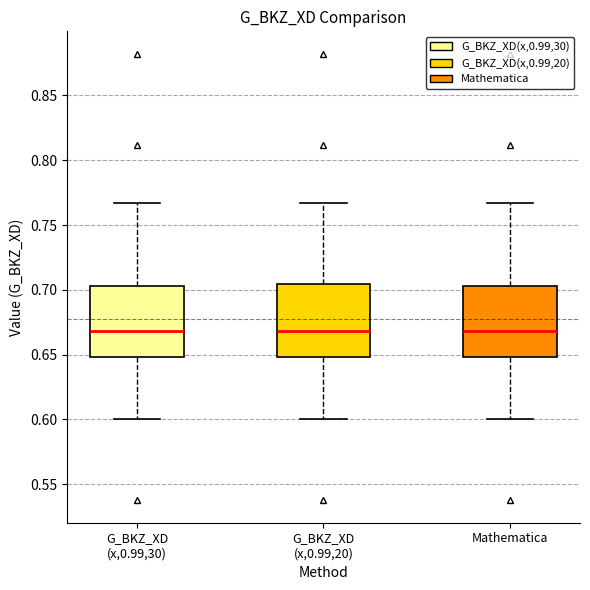

Reading left to right, transcribe this box plot: for each box, give where its median line is, the range the box spans, and where its two whiskers end, as read against the y-axis. The values are not printed on the chart, so give them approximately, as read against the axis.

G_BKZ_XD (x,0.99,30): median 0.670, box 0.650 to 0.705, whiskers 0.600 to 0.765
G_BKZ_XD (x,0.99,20): median 0.670, box 0.650 to 0.705, whiskers 0.600 to 0.765
Mathematica: median 0.670, box 0.650 to 0.705, whiskers 0.600 to 0.765